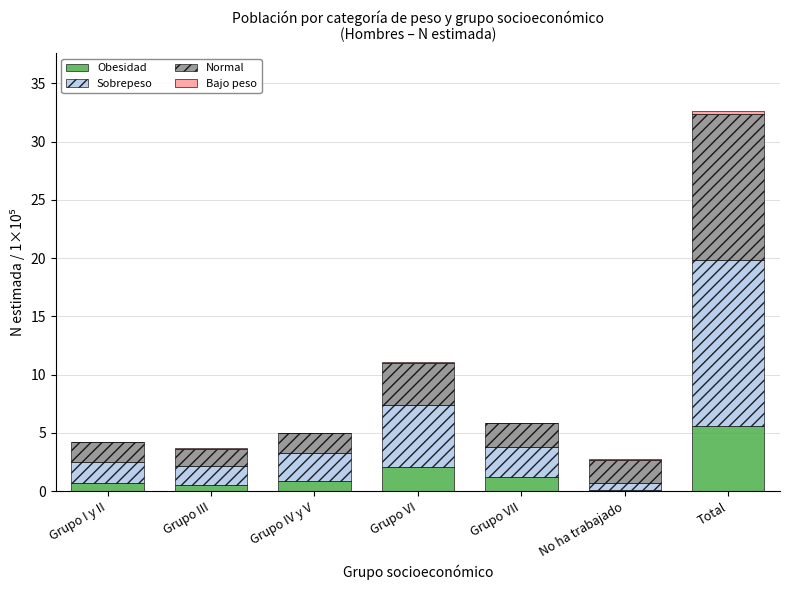

The Obesidad series shows 2.1 at Grupo VI. True or false?

True